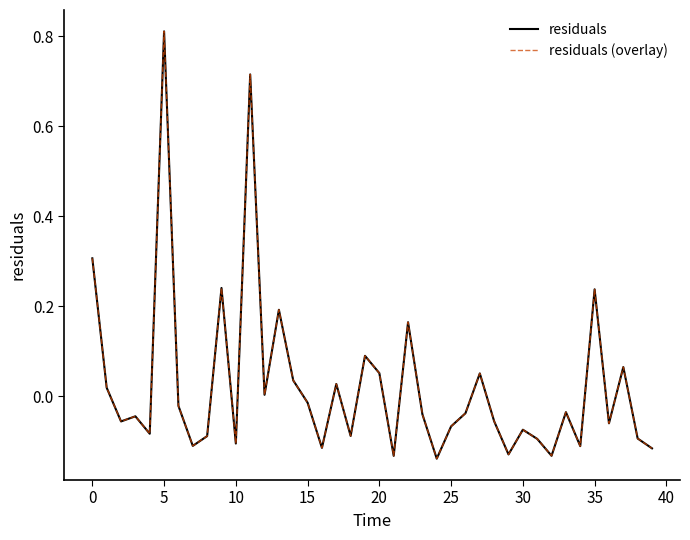

Does the chart have visible grid lines?

No